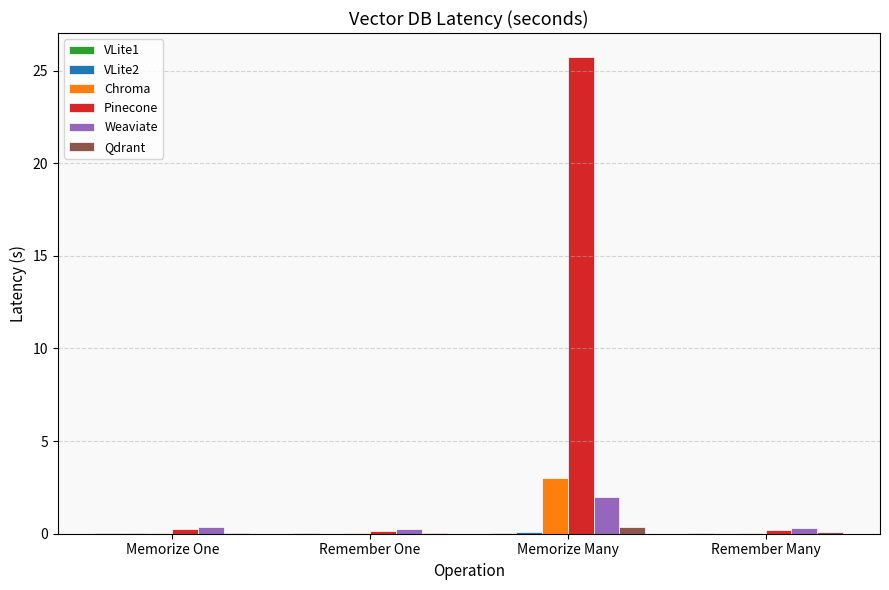

Which series has the largest total across all categories?

Pinecone